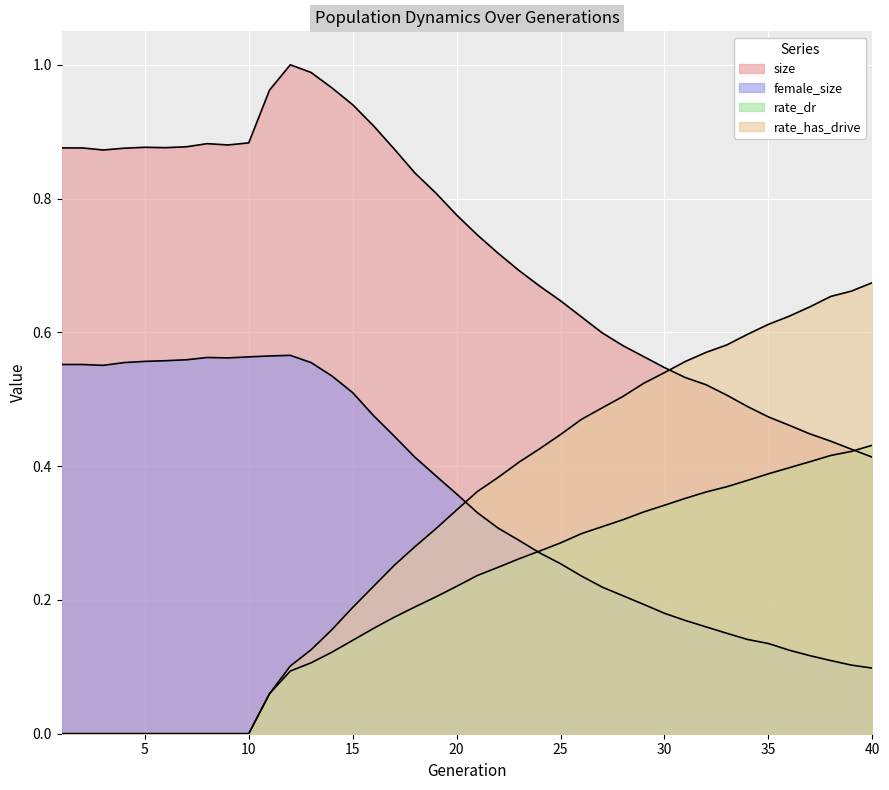

How many categories are shown in the chart?

40